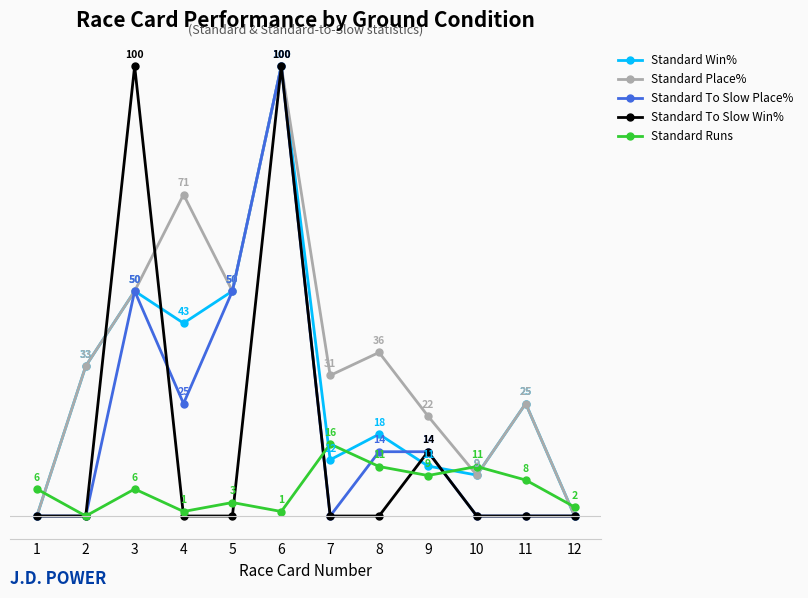

Which series has the largest total across all categories?

Standard Place%